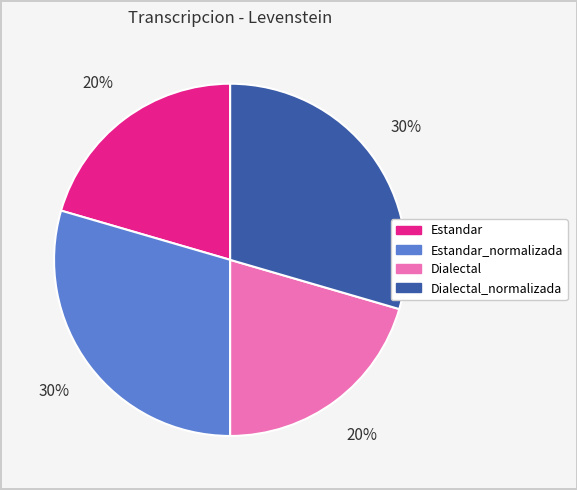

Is there any slice that represents more than half of the pie?

No